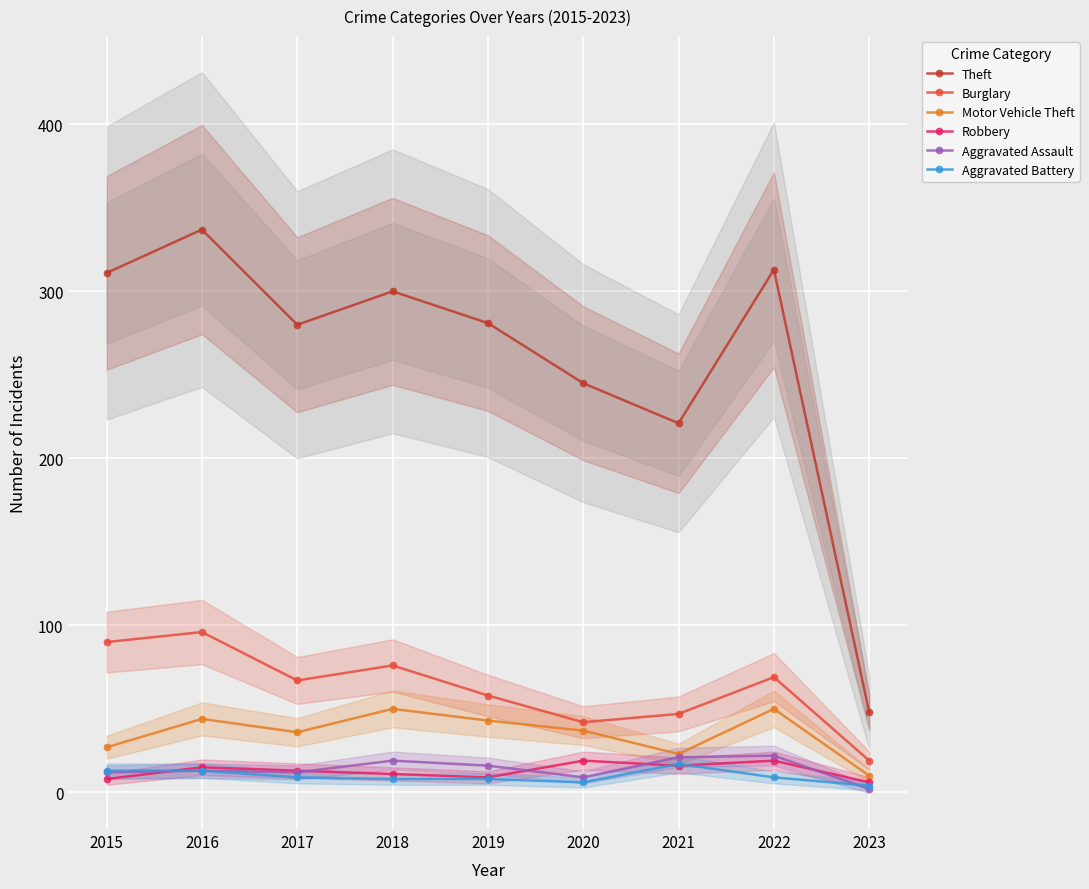

List the series in order of their peak value, lowest first.

Aggravated Battery, Robbery, Aggravated Assault, Motor Vehicle Theft, Burglary, Theft